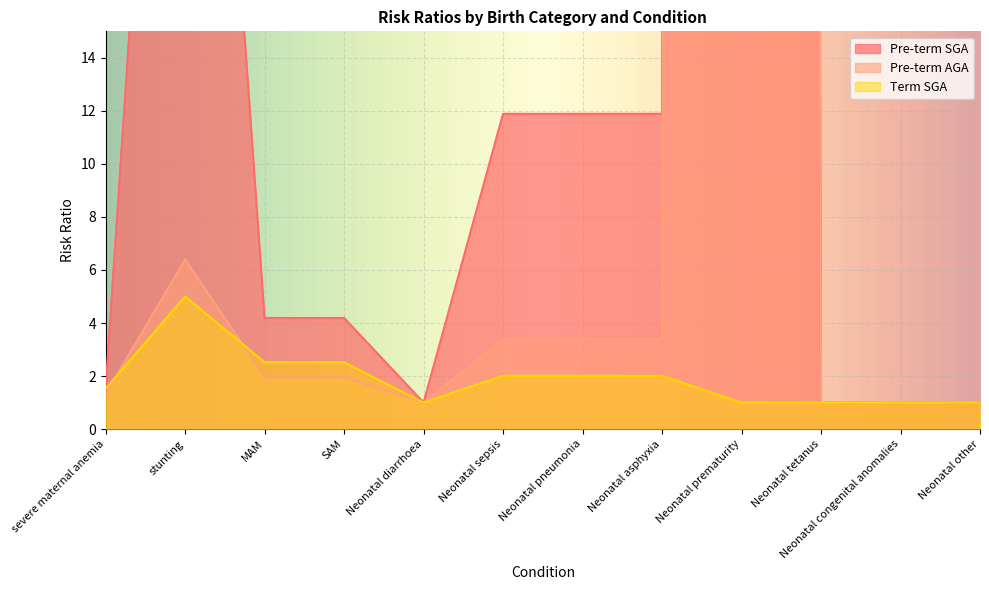

Between which two adjacent categories do Term SGA and Pre-term AGA first intersect?

severe maternal anemia and stunting